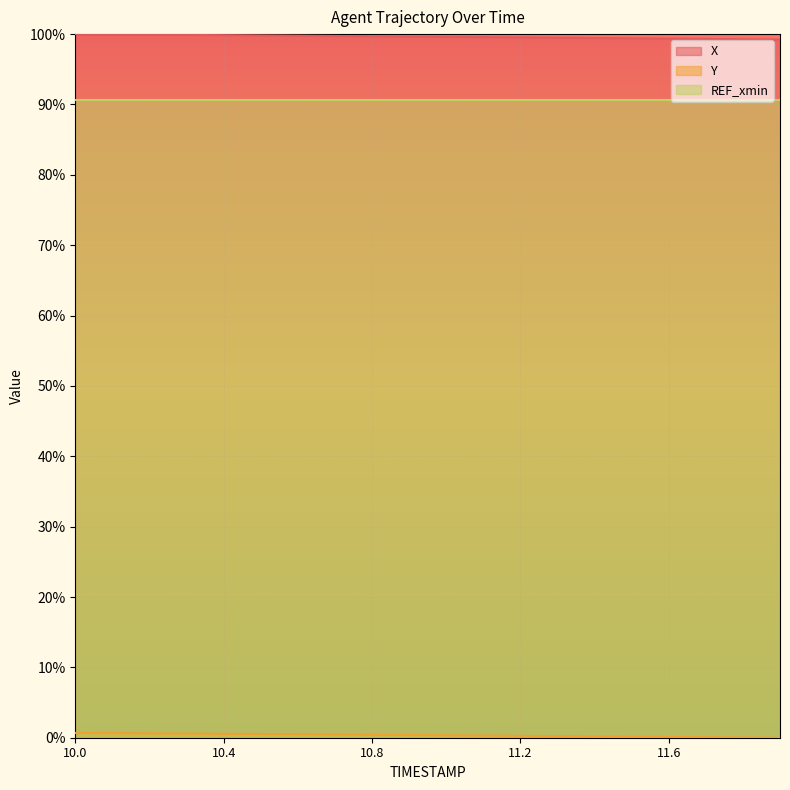

What is the maximum value shown in the chart?

100.0